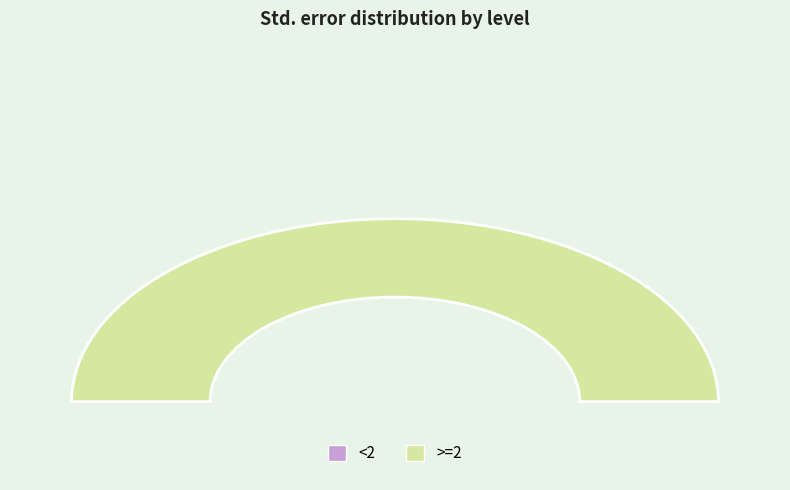

Which has a higher value, <2 or >=2?

>=2